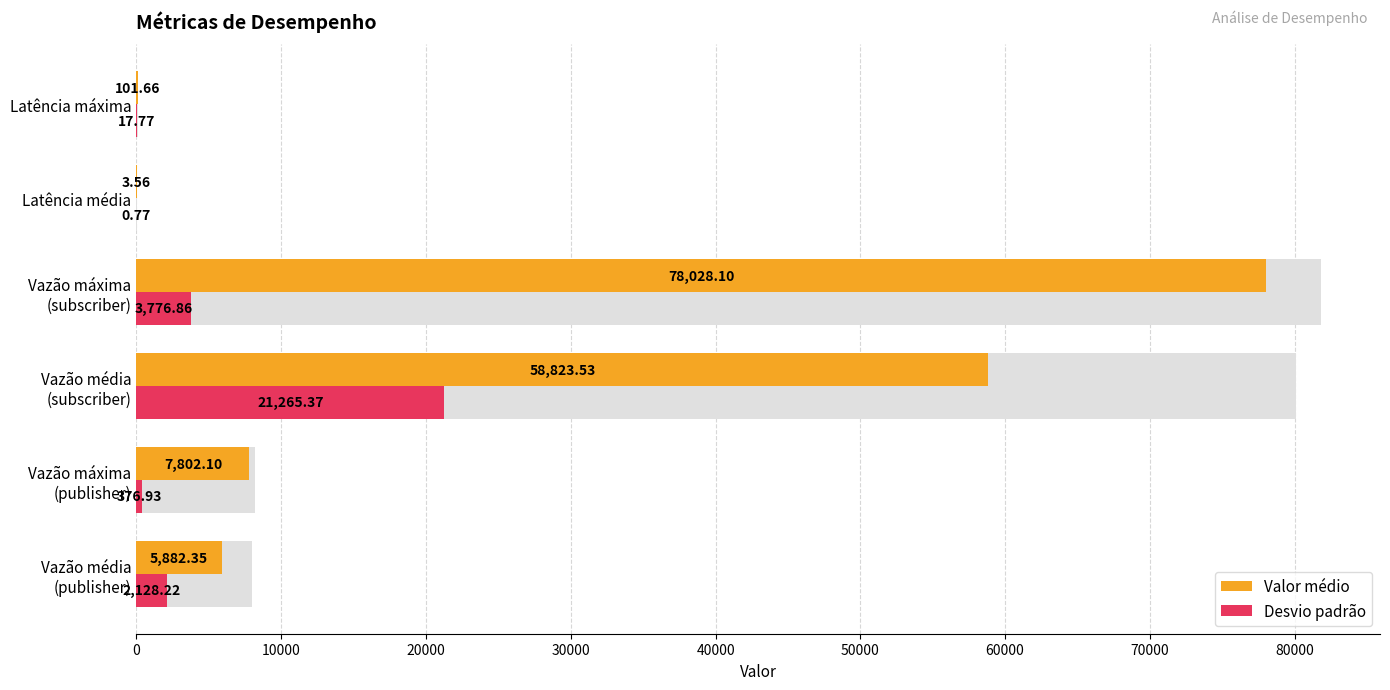

What is the smallest value displayed?

0.8